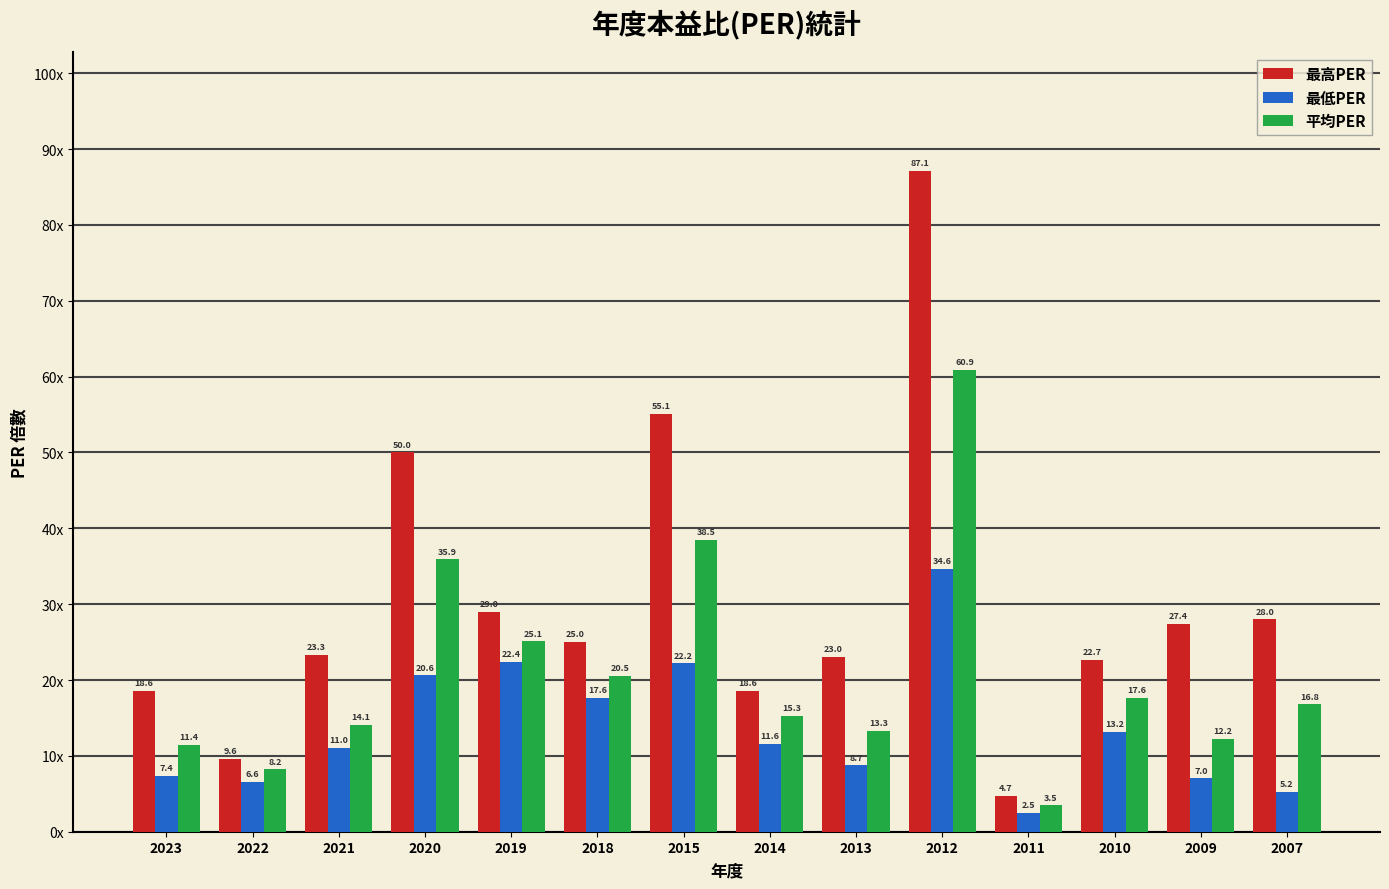

At how many categories does at least one series exceed 44?

3